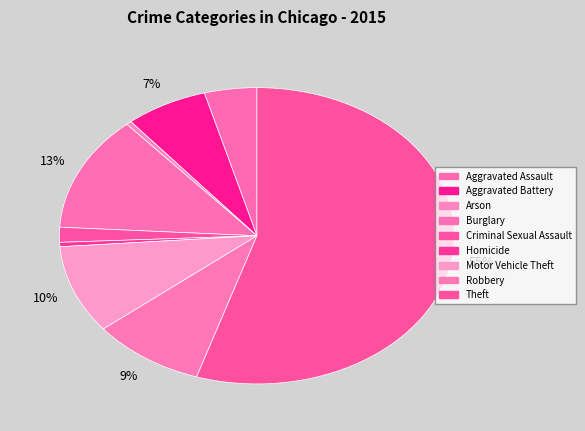

Combined, do Aggravated Battery and Arson account for over 50%?

No